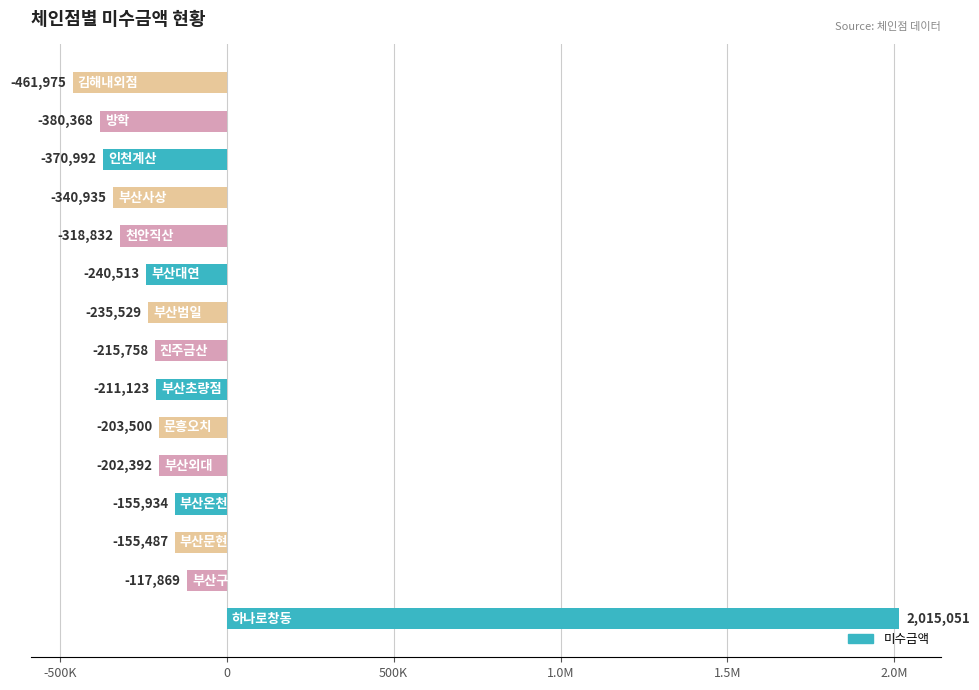

What is the minimum value shown in the chart?

-461975